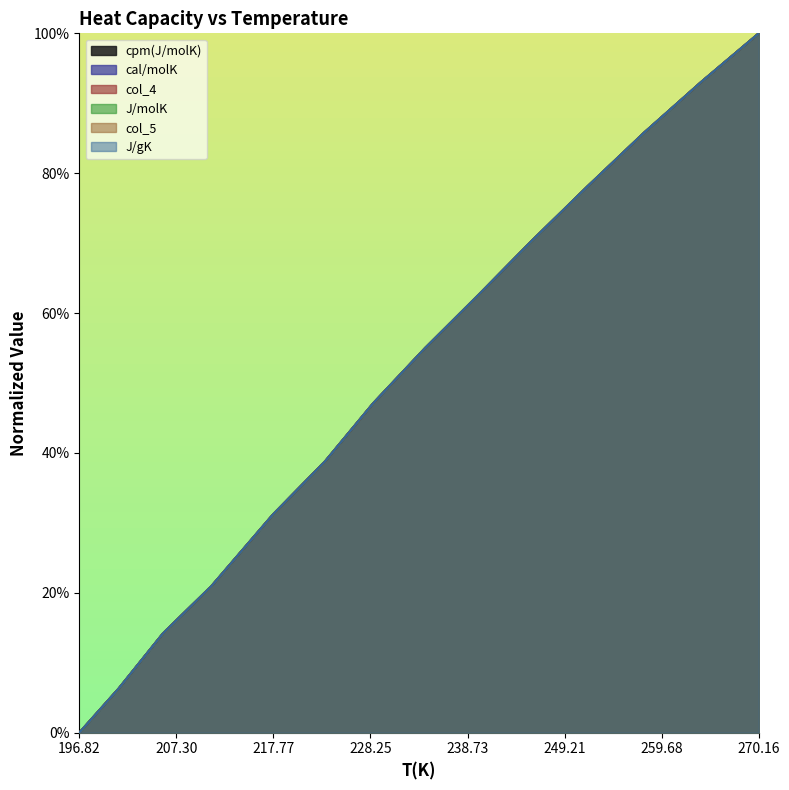

True or false: cal/molK has more than 0 points higher than both neighbors.

False